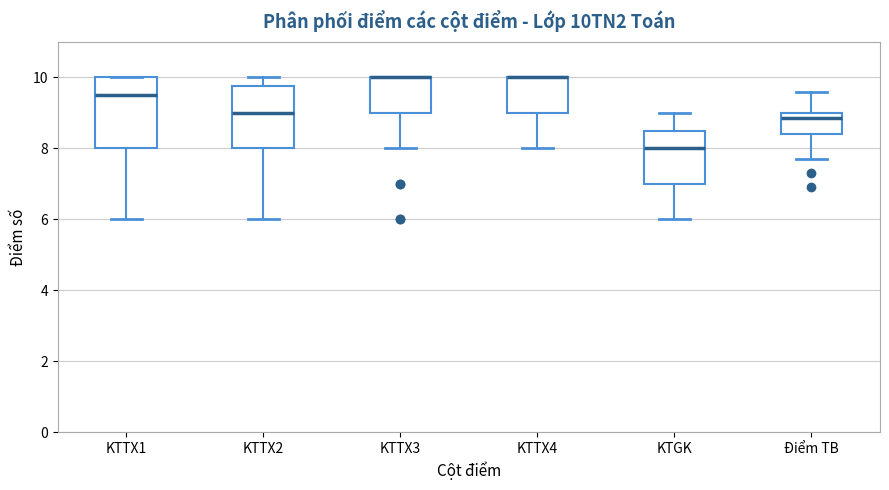

Comparing the boxes themselves (not the whiskers), which one is the tallest?

KTTX1